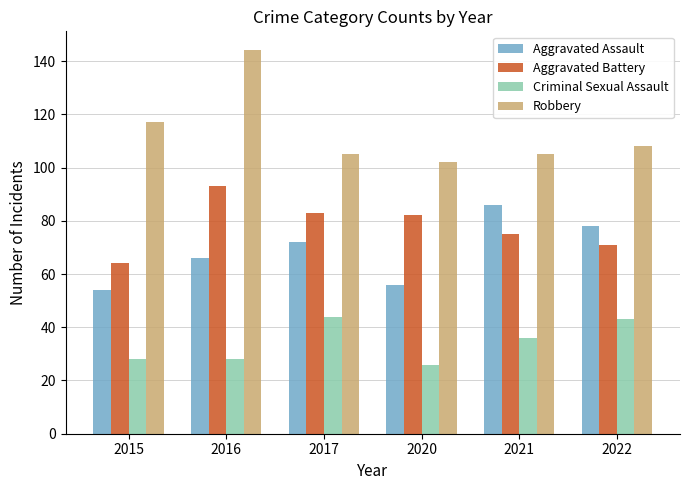

What are all the series names shown in the legend?

Aggravated Assault, Aggravated Battery, Criminal Sexual Assault, Robbery